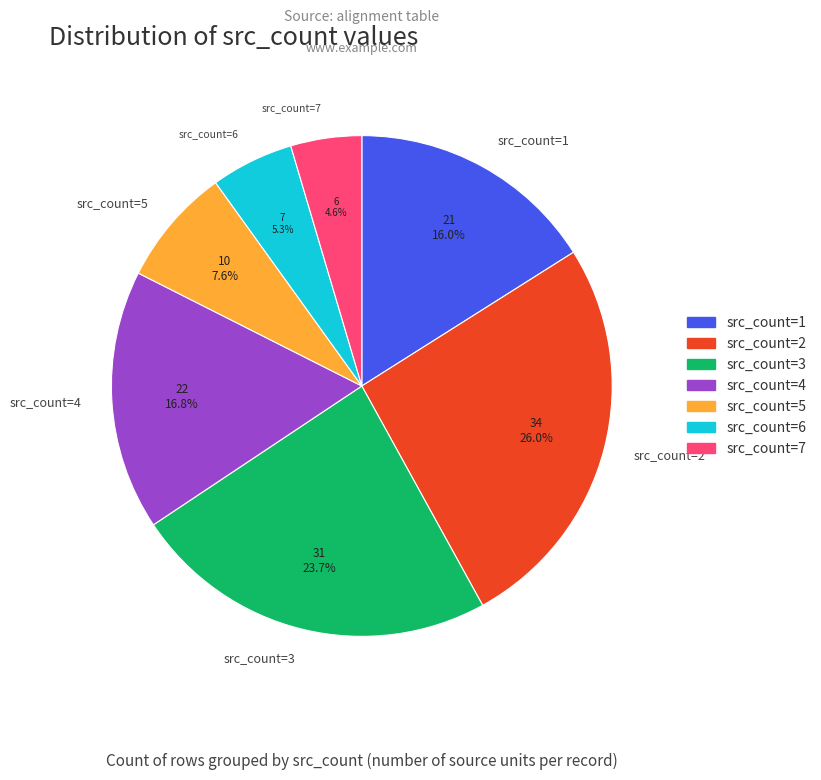

Which slice is the largest?

src_count=2